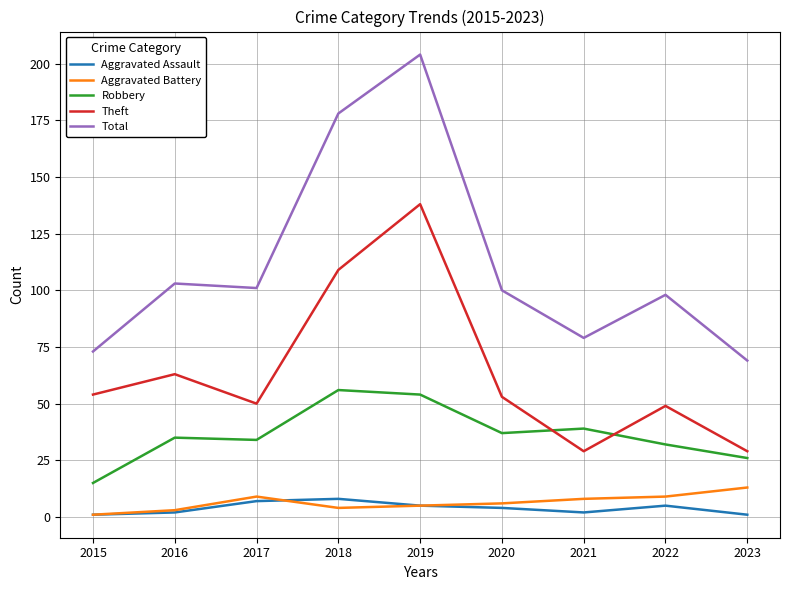

Is it true that Robbery equals 34 at 2017?

True